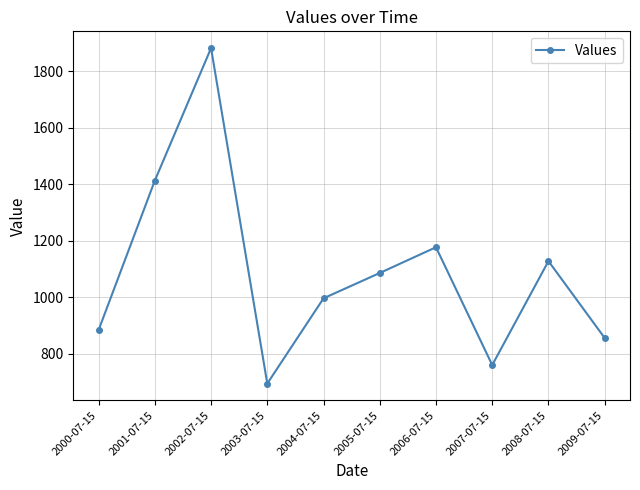

Rank the categories by value from lowest to highest.

2003-07-15, 2007-07-15, 2009-07-15, 2000-07-15, 2004-07-15, 2005-07-15, 2008-07-15, 2006-07-15, 2001-07-15, 2002-07-15